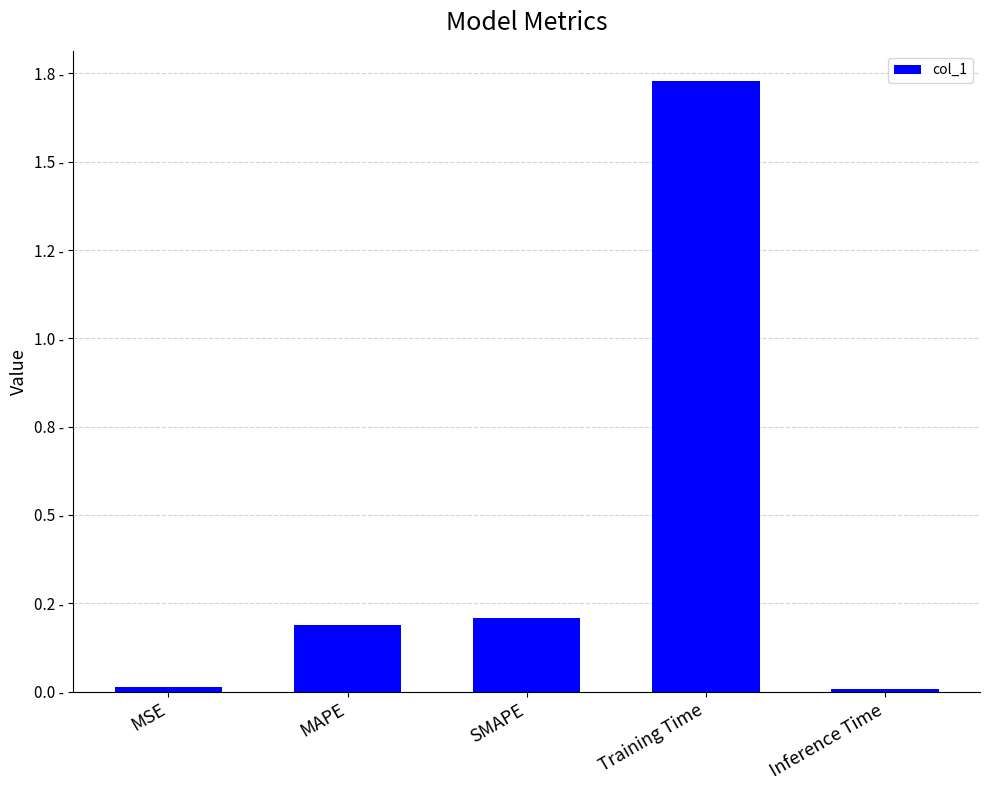

Which has a higher value, SMAPE or Inference Time?

SMAPE